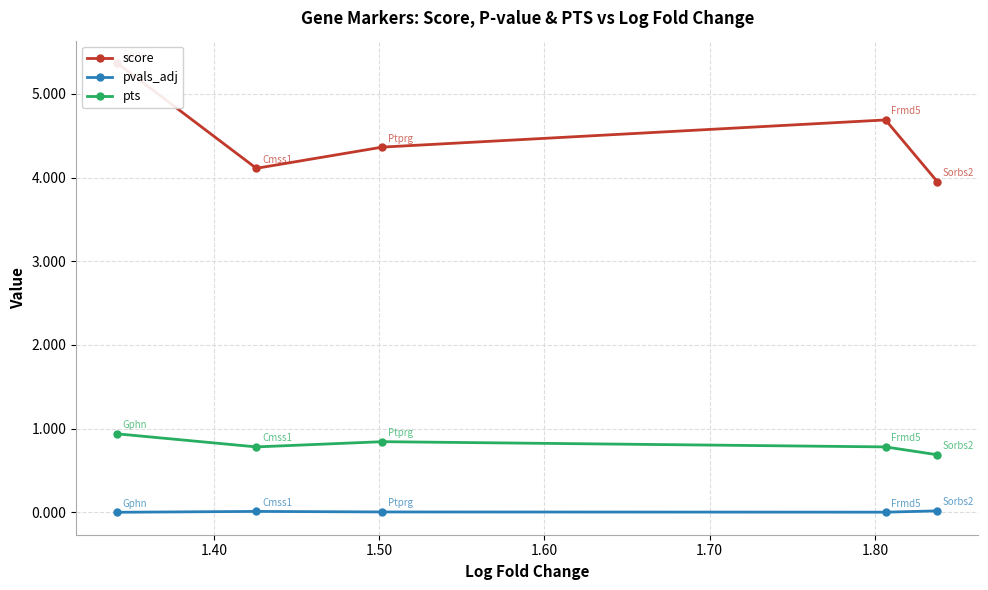

What is the maximum value for pts?

0.9